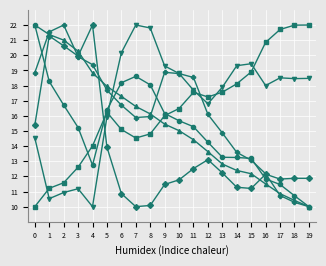

What is the difference between the highest and lowest values at 10?

7.0